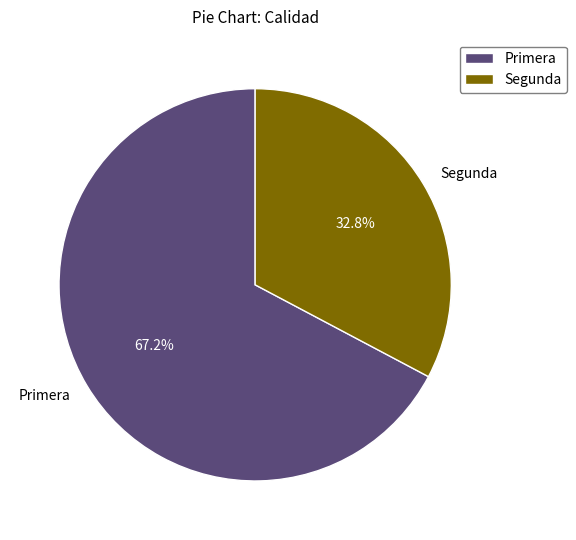

Does Primera account for over 50% of the chart?

Yes